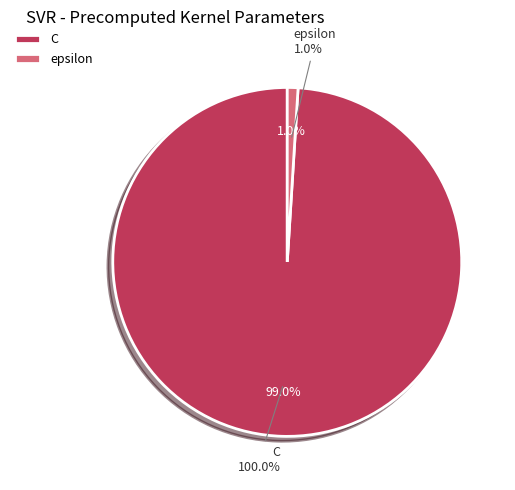

To the nearest percent, what is the difference between the largest and smallest slice percentages?

98%